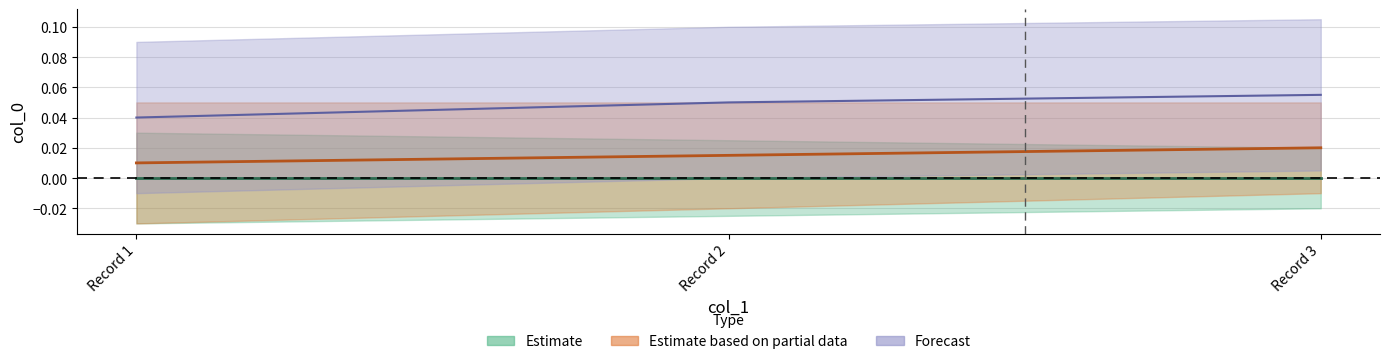

Which has a higher value, Record 3 or Record 1?

Record 3